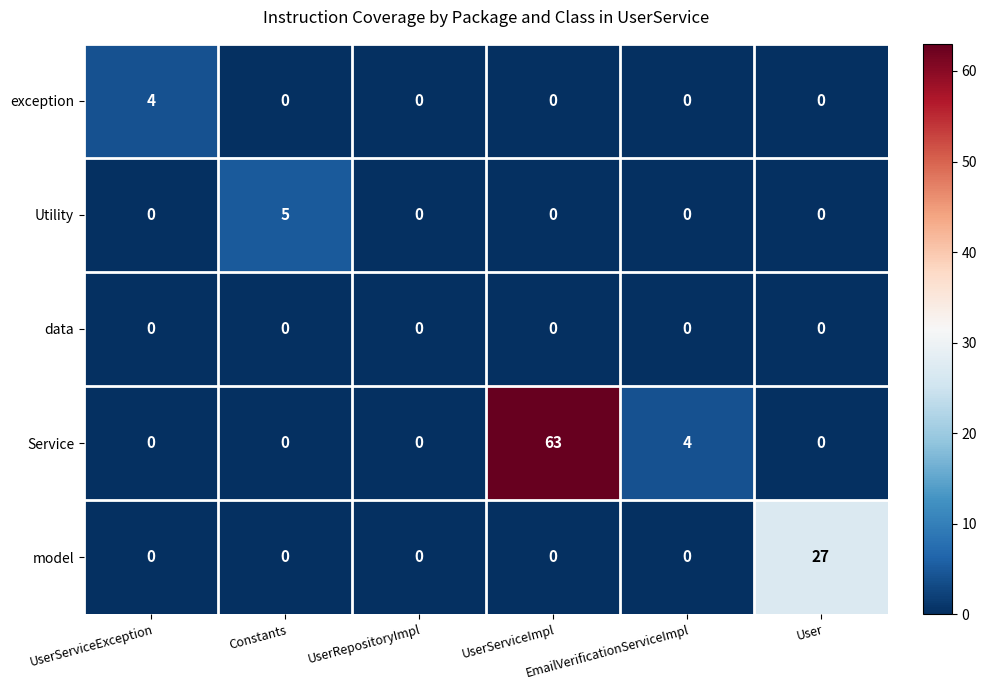

Count the number of data series in this chart.

5